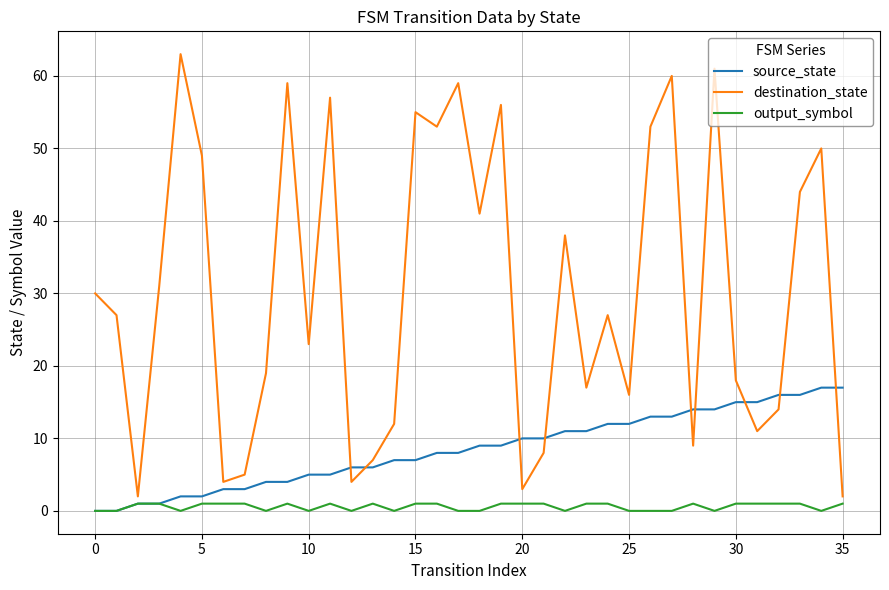

Which series has the largest total across all categories?

destination_state